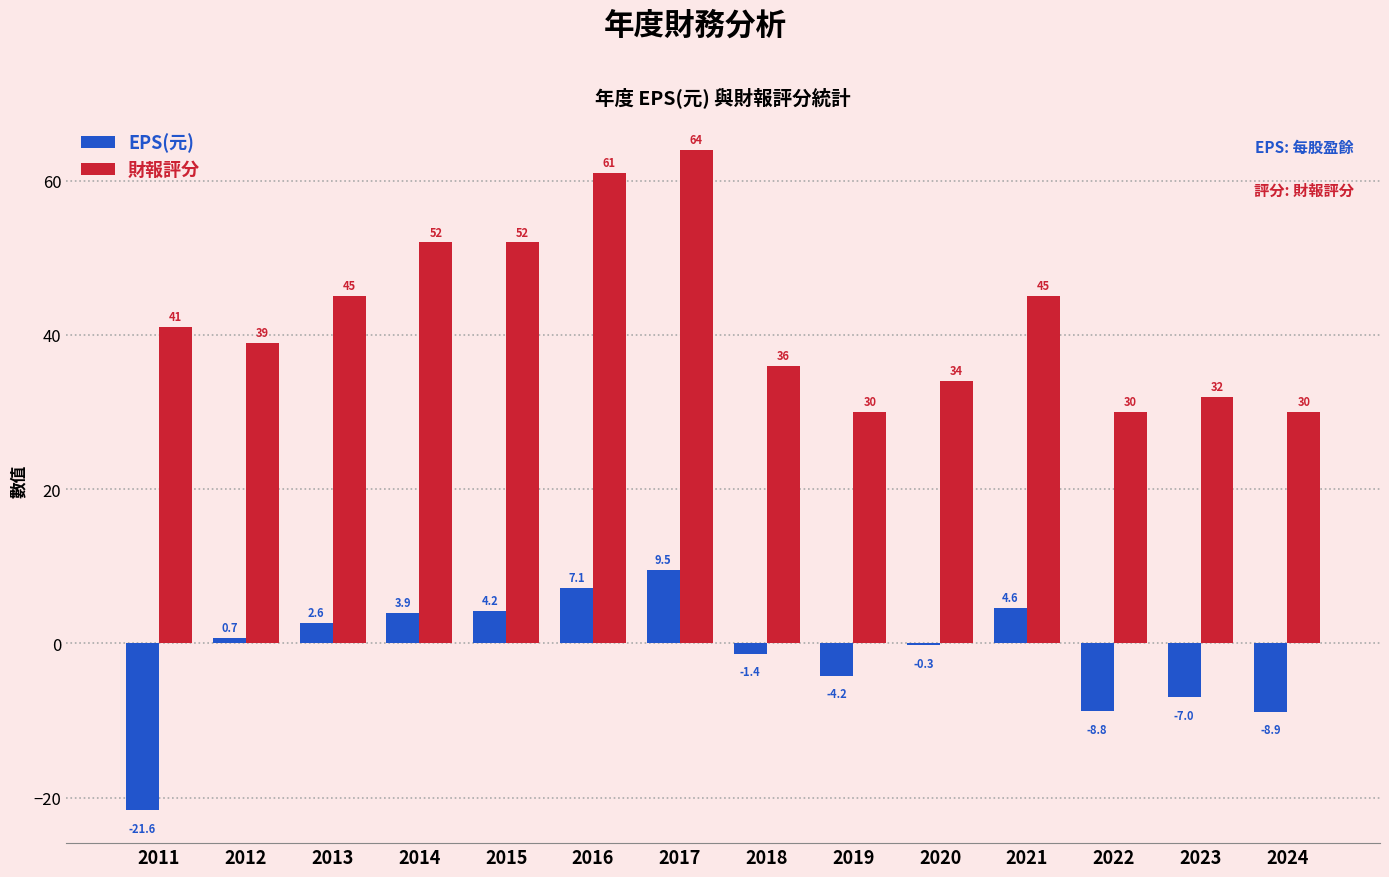

How many values in the EPS(元) series exceed 0?

7